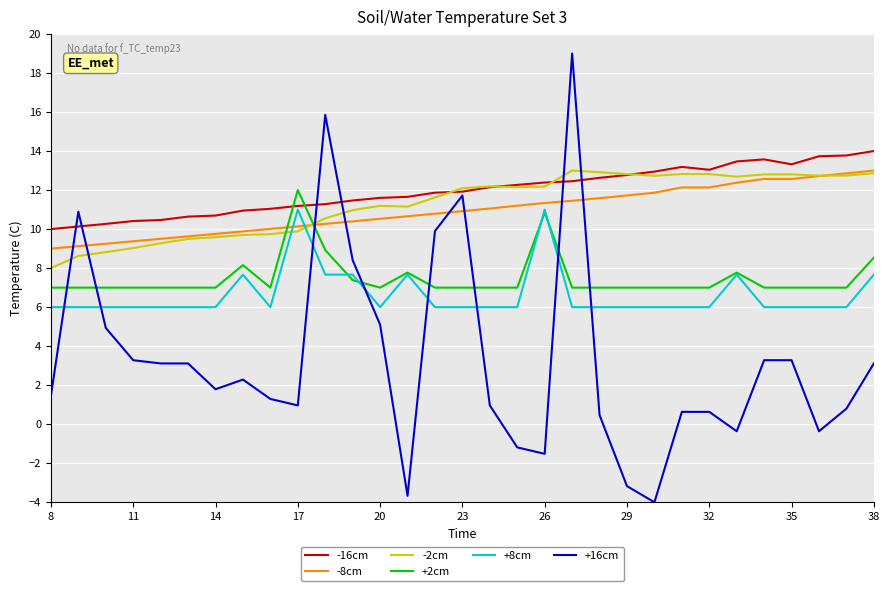

What is the difference between the second highest and minimum values in the +8cm series?

5.0